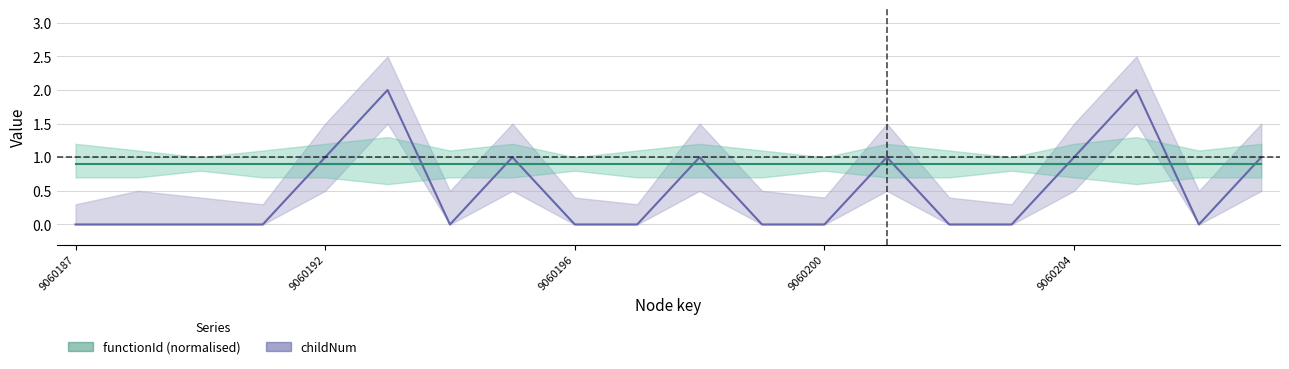

In childNum_upper, how many points are lower than both neighbors (excluding endpoints)?

6